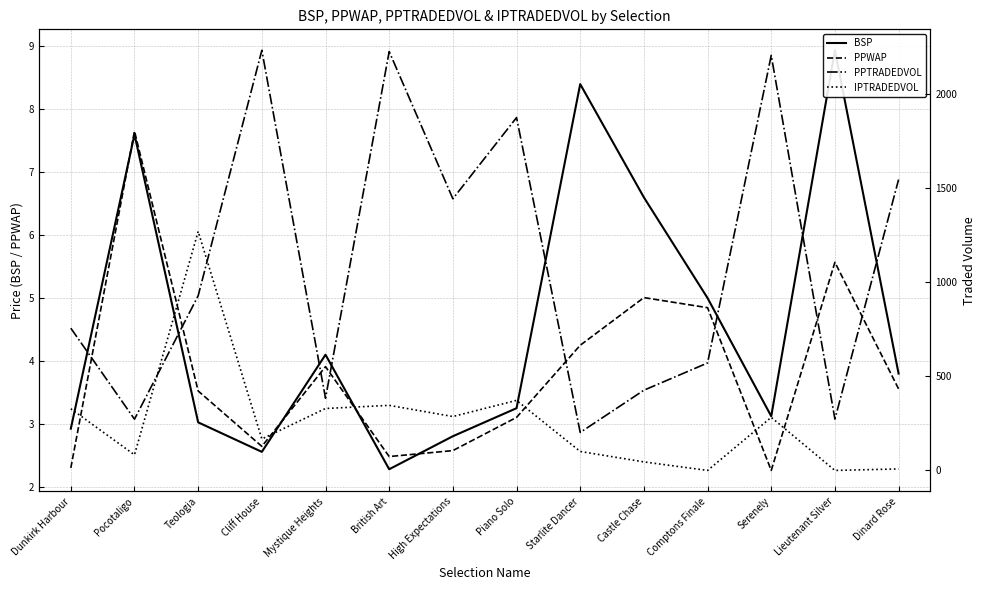

What is the average value of the BSP series?

4.6